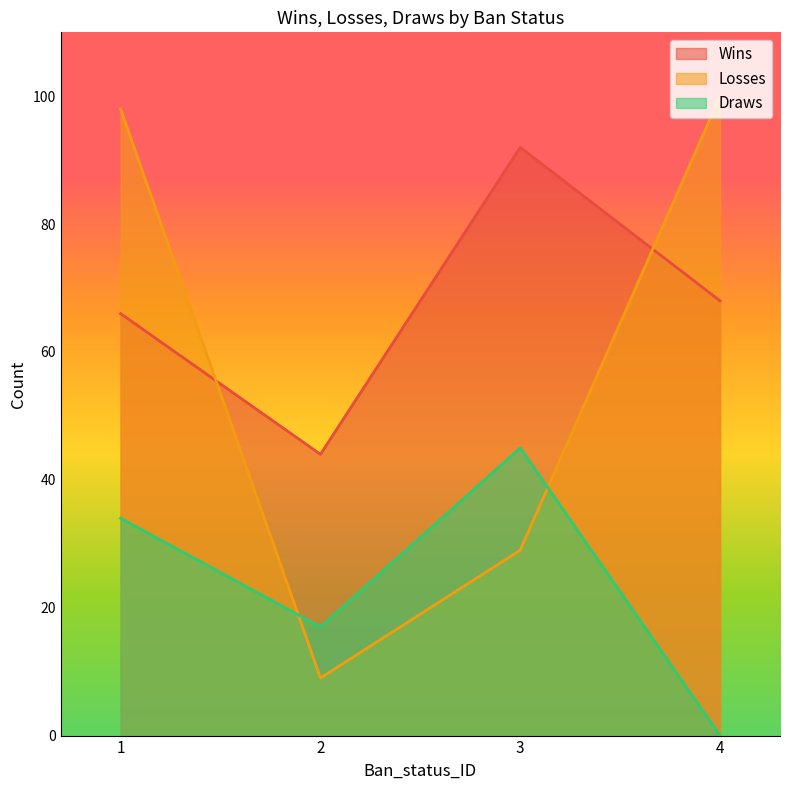

What is the value of the Draws point at the 2nd from the left?

17